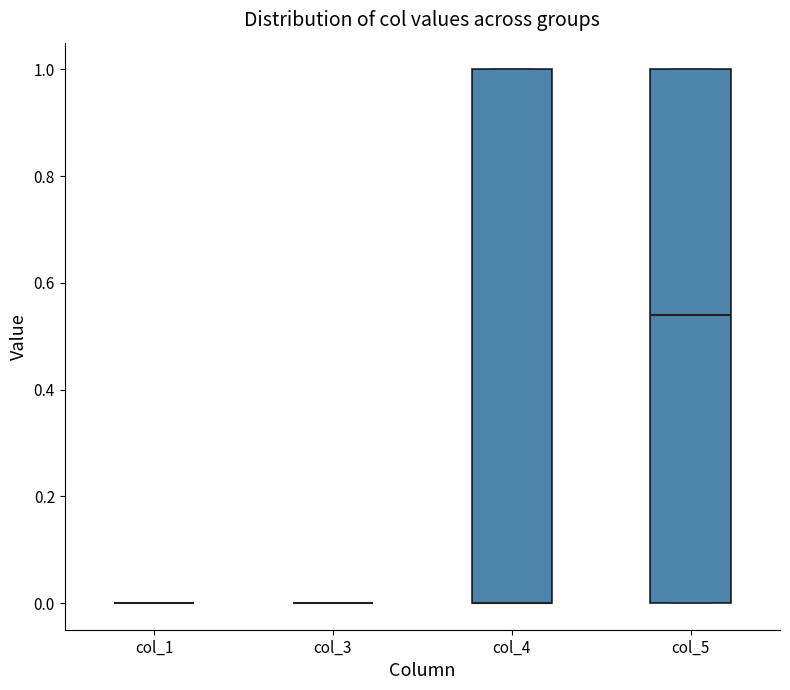

Reading left to right, transcribe this box plot: for each box, give where its median line is, the range the box spans, and where its two whiskers end, as read against the y-axis. The values are not printed on the chart, so give them approximately, as read against the axis.

col_1: box collapsed to a line at 0.00, whiskers 0.00 to 0.00
col_3: box collapsed to a line at 0.00, whiskers 0.00 to 0.00
col_4: median 0.00 (drawn on the box's lower edge), box 0.00 to 1.00, whiskers 0.00 to 1.00
col_5: median 0.54, box 0.00 to 1.00, whiskers 0.00 to 1.00